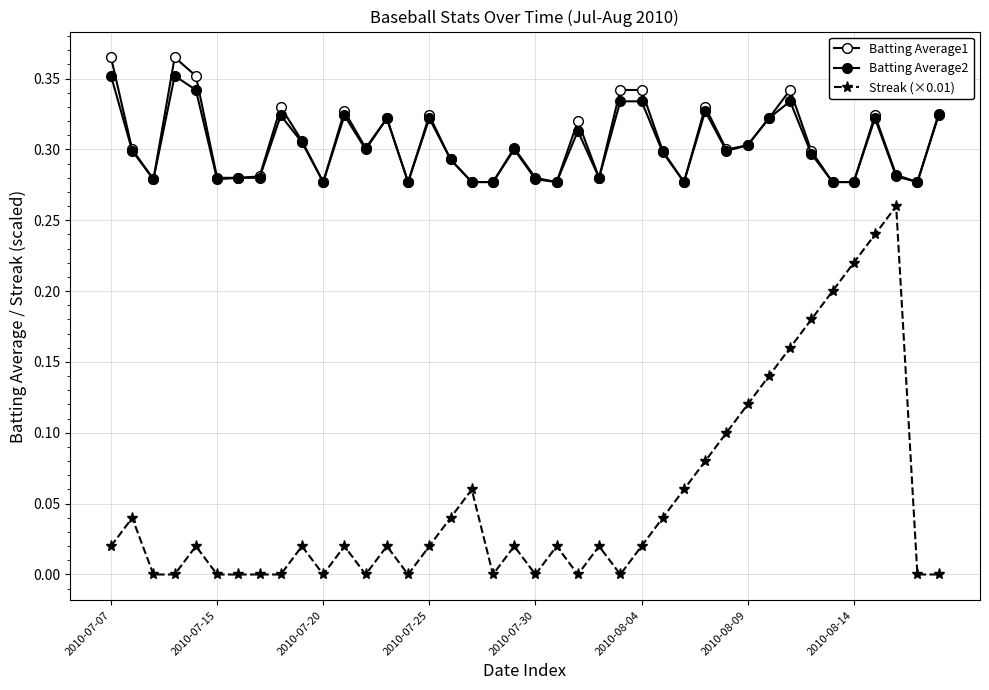

How many categories are shown in the chart?

40